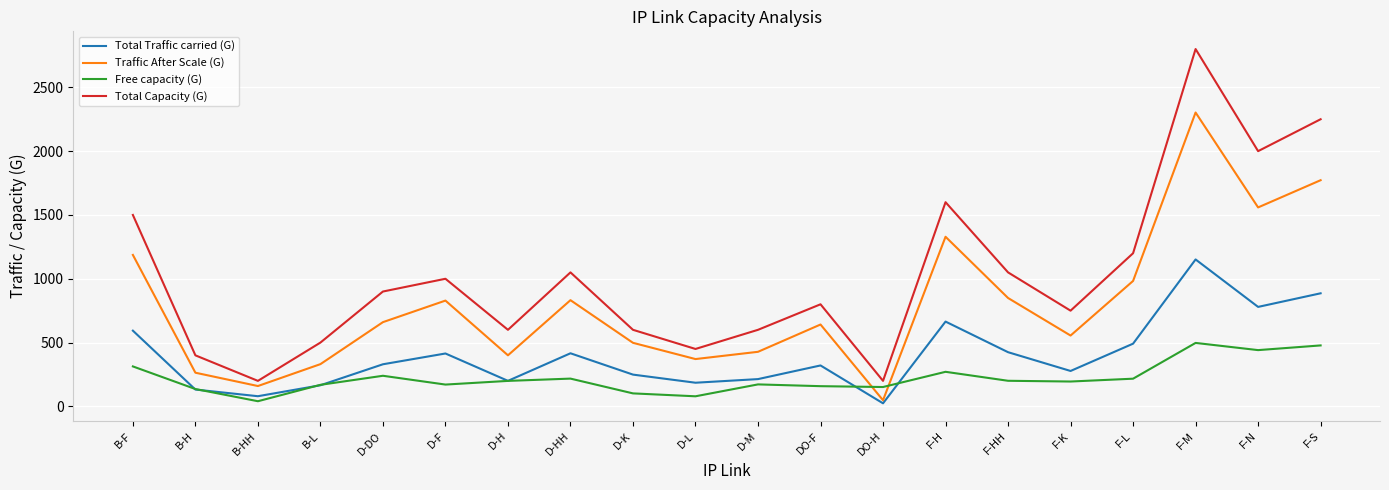

Where is Total Traffic carried (G) nearest to the value 587?

B-F